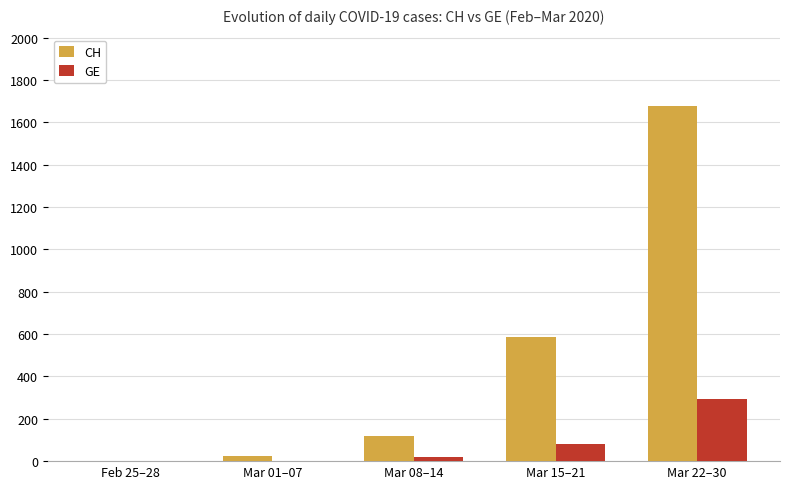

The value of GE at Feb 25–28 is 1. True or false?

True